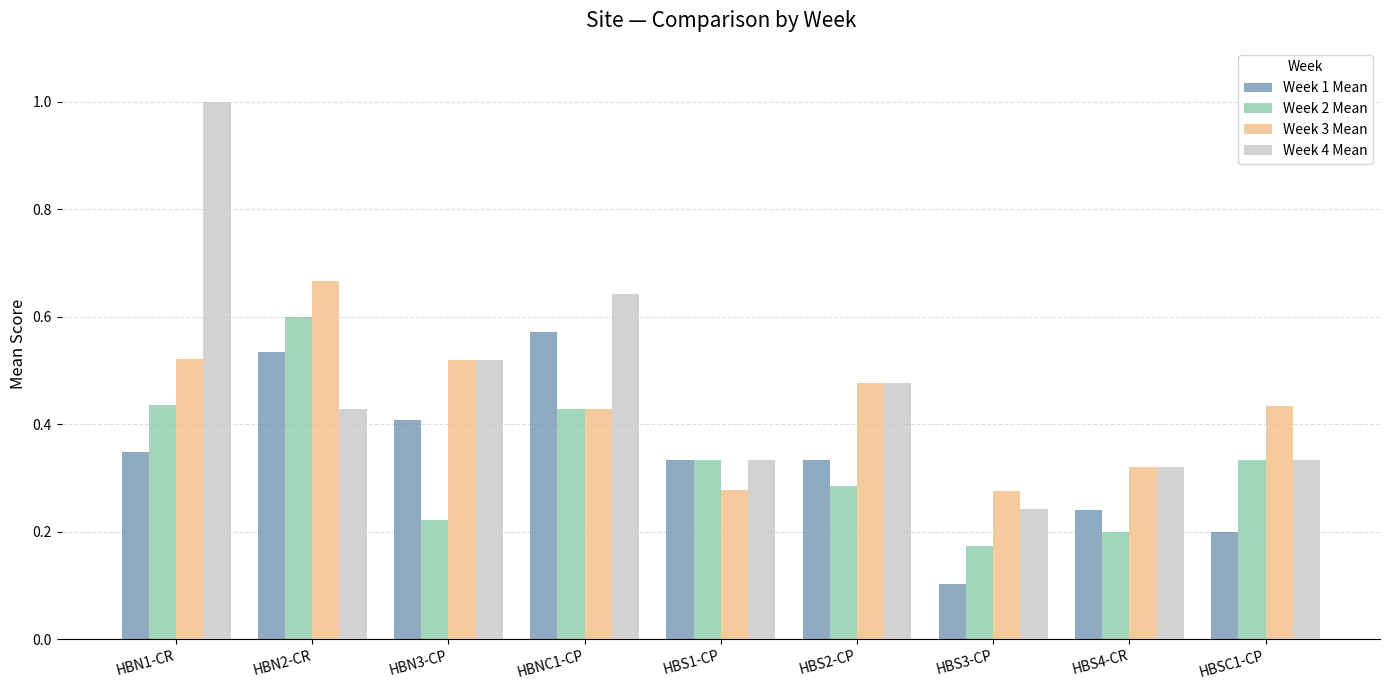

What position from the right is HBNC1-CP?

6